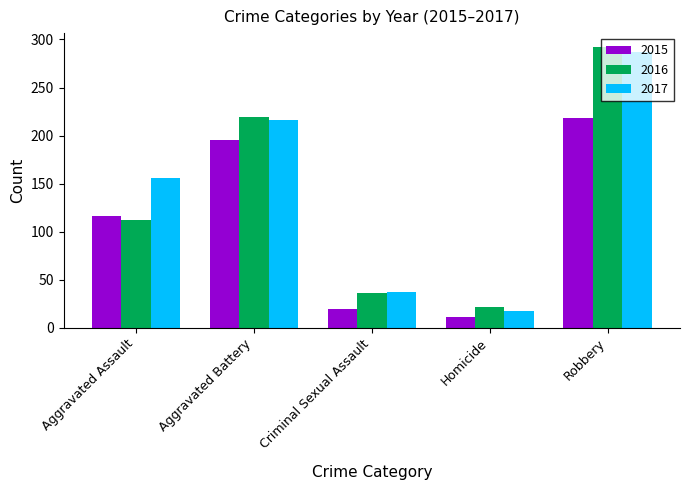

Reading left to right, list all the values displayed in this chart.

2015: 116	195	20	11	218
2016: 112	219	36	22	292
2017: 156	216	37	18	287